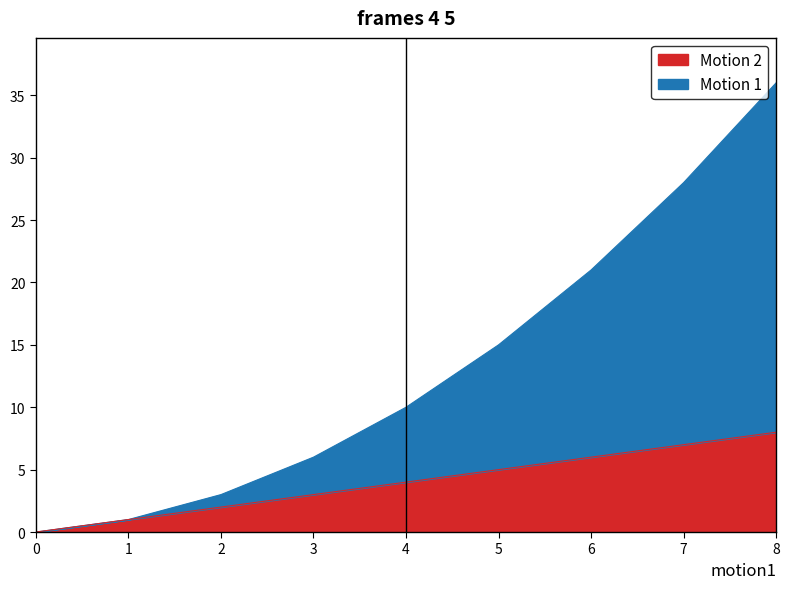

What is the total value across all series at 4?

10